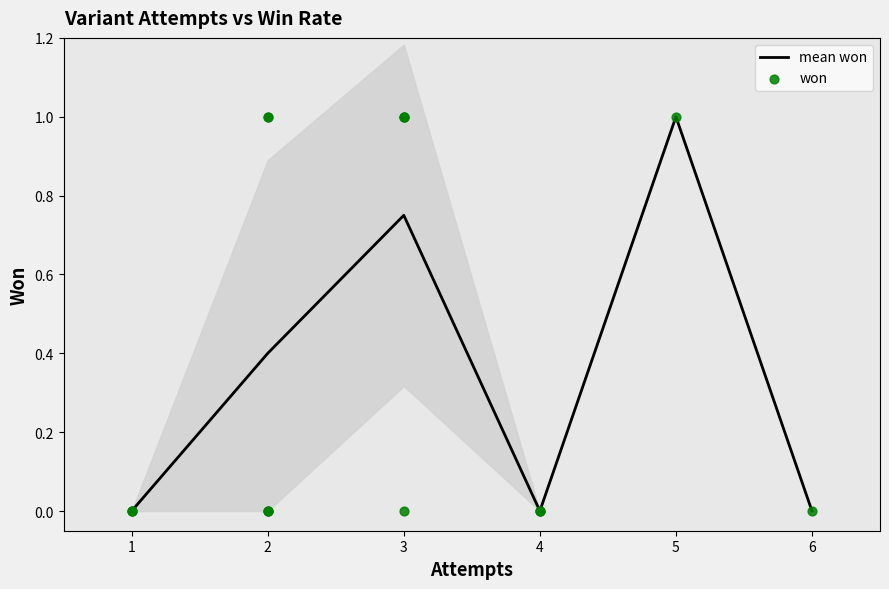

The value of mean won at 5 is 0.6. True or false?

False